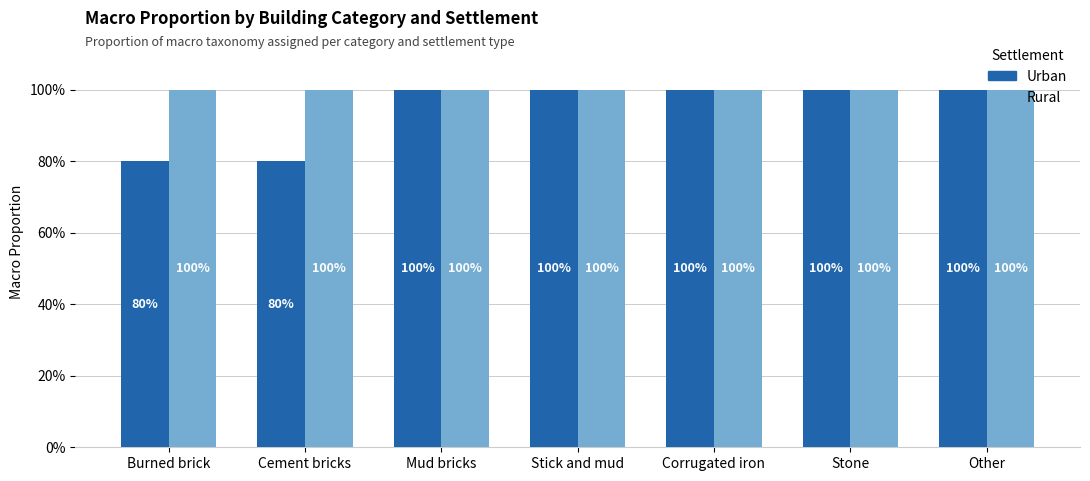

Rank the series by their average value, from lowest to highest.

Urban, Rural